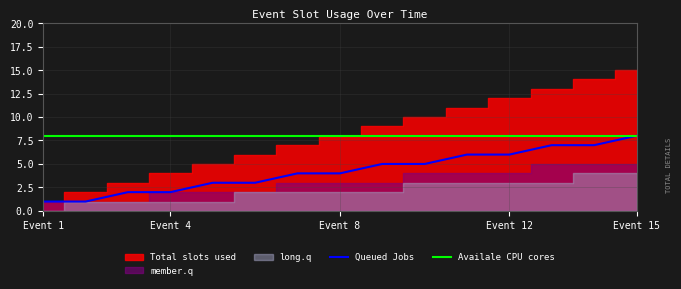

True or false: Availale CPU cores and Queued Jobs intersect in this chart.

False